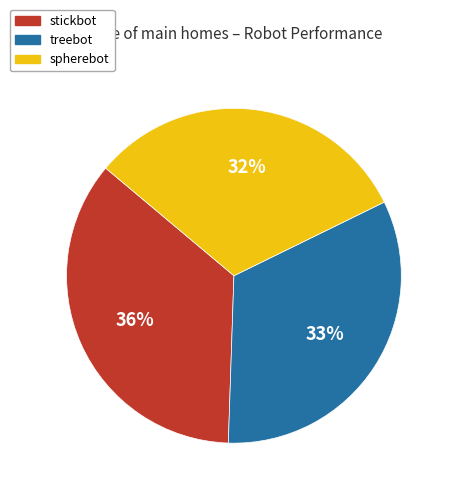

Is the sum of treebot and stickbot greater than half?

Yes